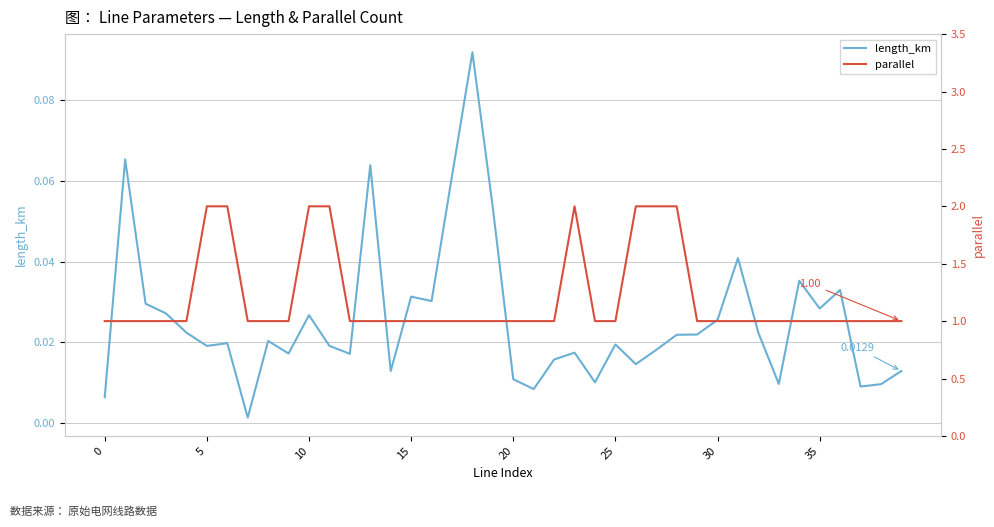

What is the average value of the parallel series?

1.2